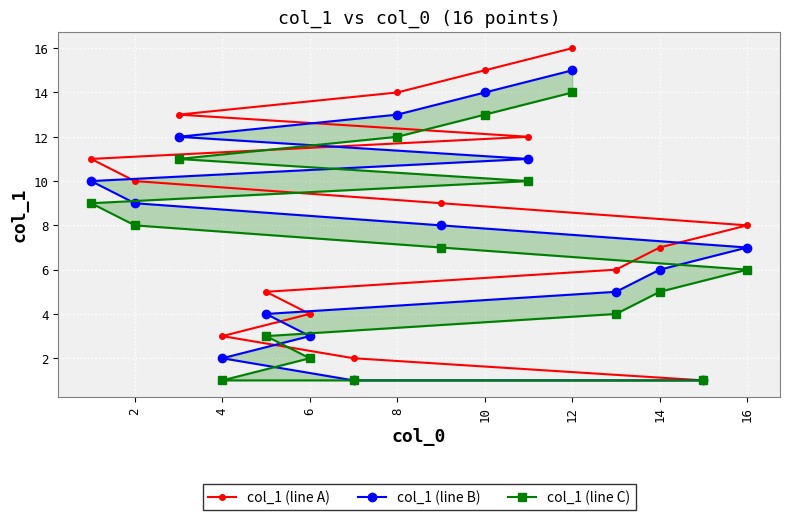

Rank the series by their average value, from lowest to highest.

col_1 (line C), col_1 (line B), col_1 (line A)